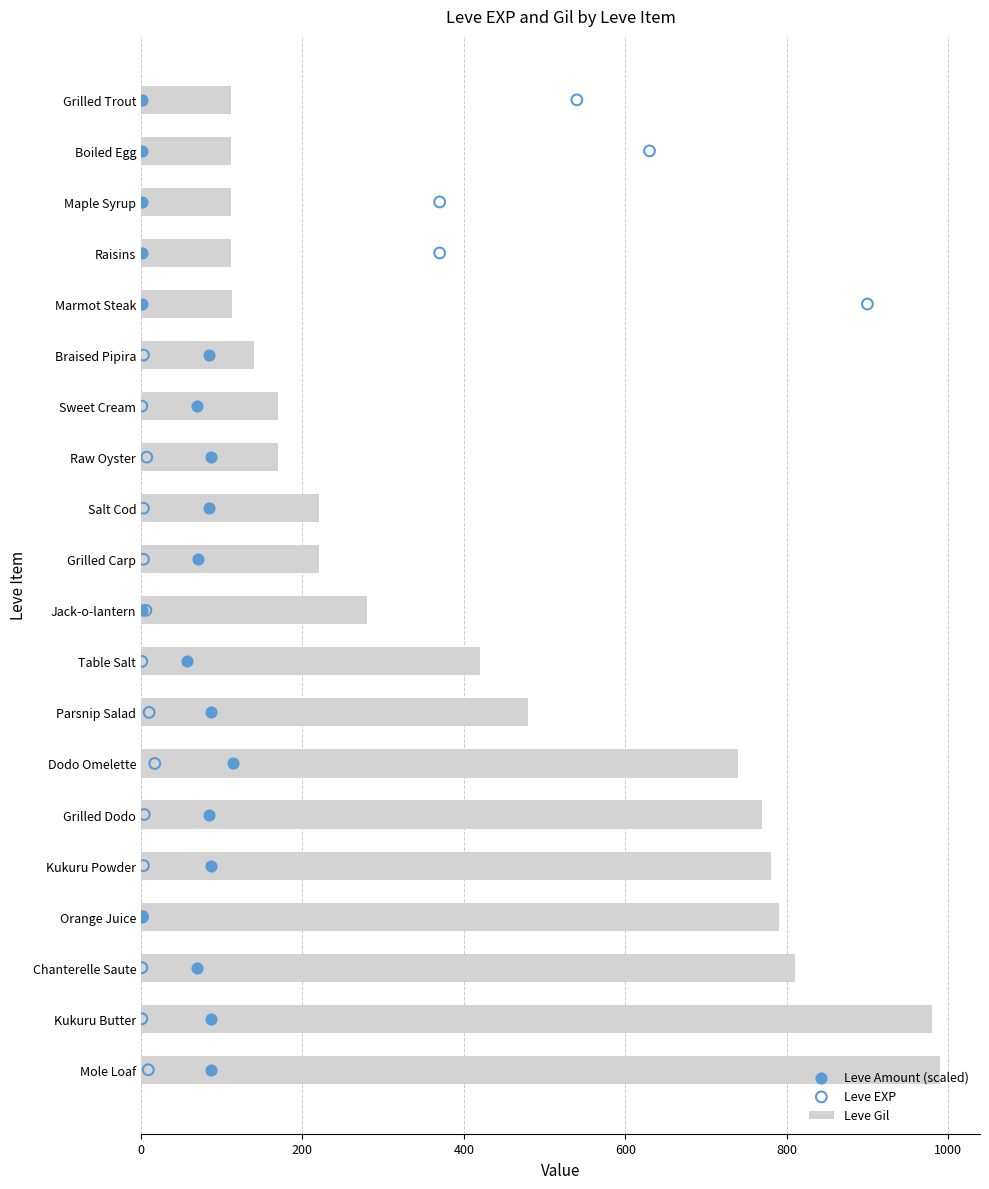

What are all the series names shown in the legend?

Leve Gil, Leve Amount (scaled), Leve EXP